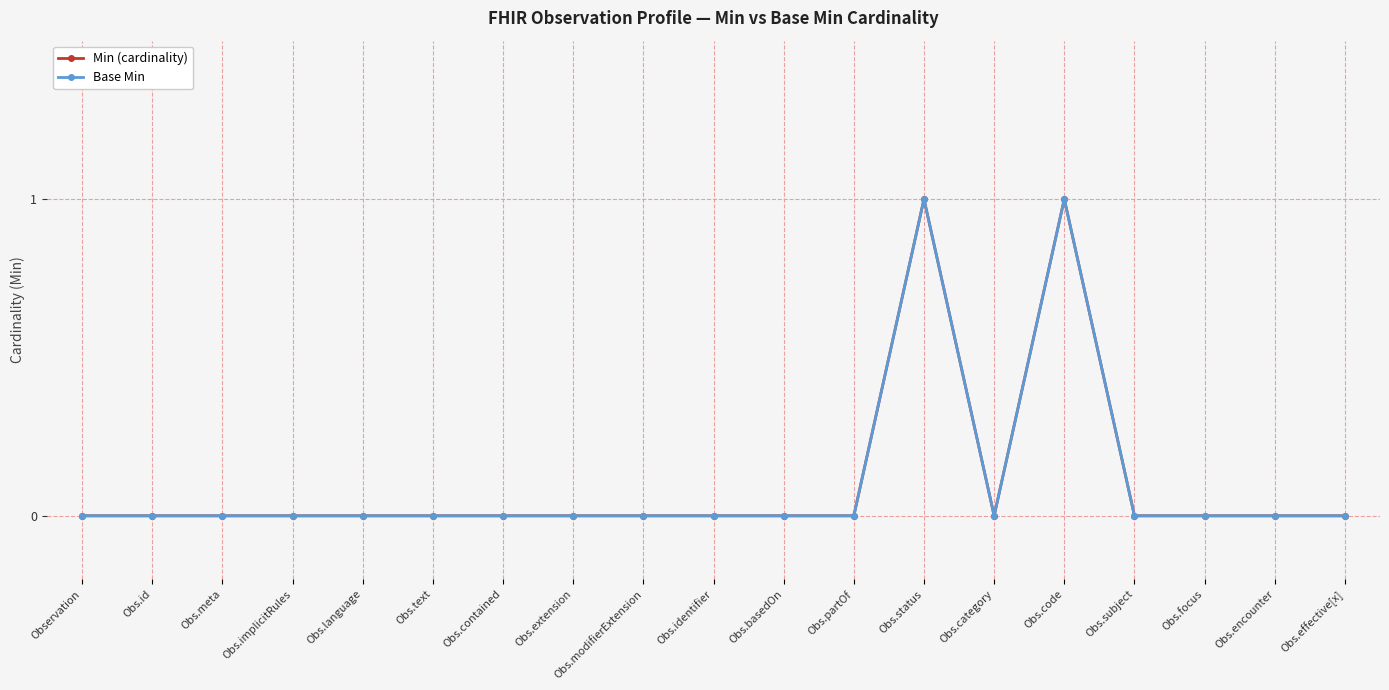

Does the chart have visible grid lines?

Yes